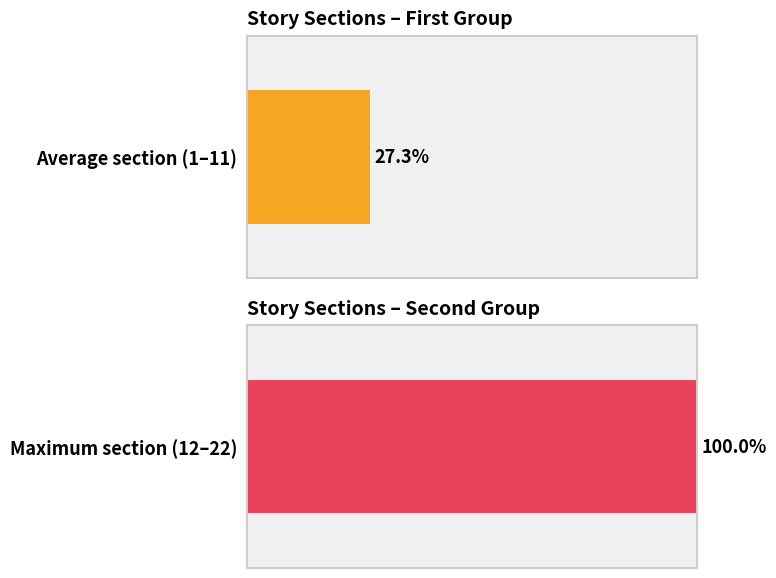

The value at 6 is 11. True or false?

False